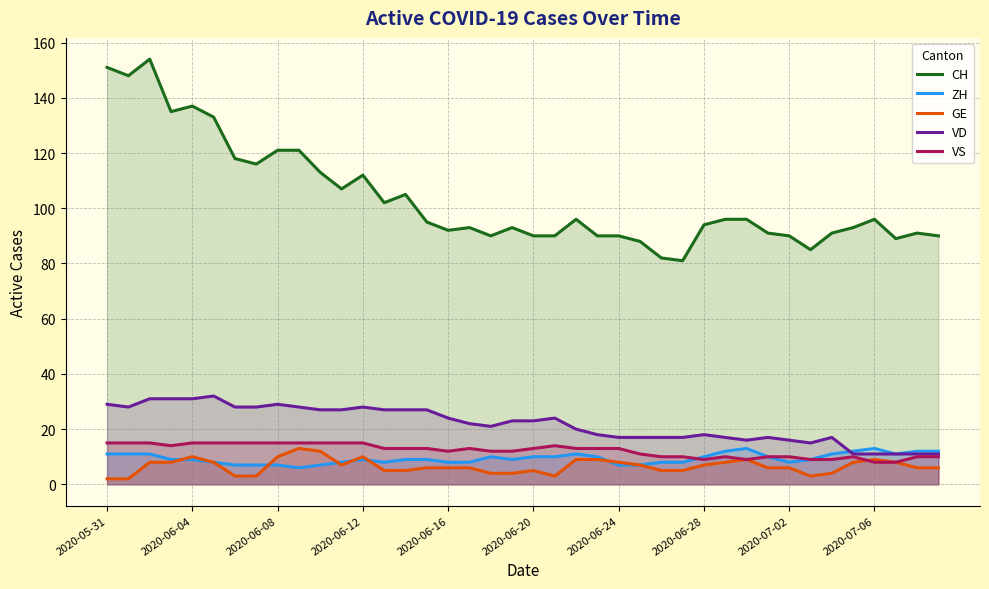

Between 11 and 19, which is larger?

11